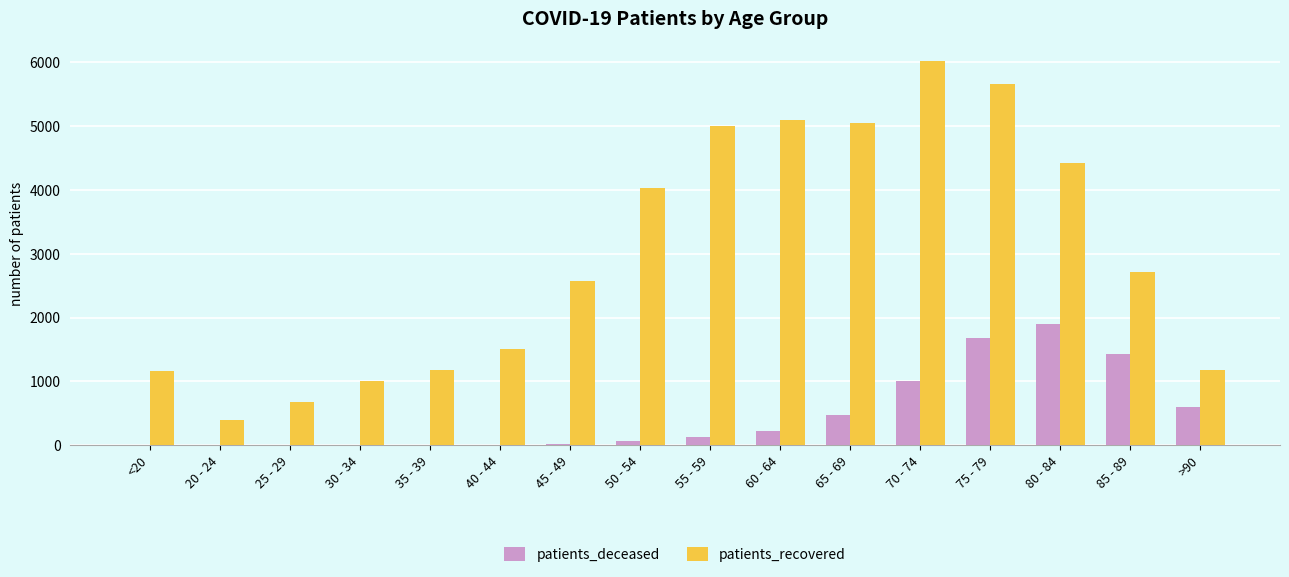

The value of patients_recovered at 80 - 84 is 7071. True or false?

False